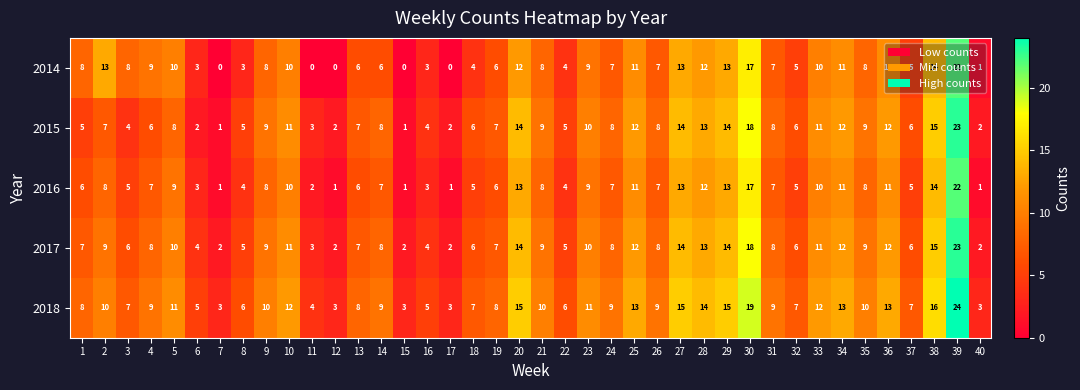

How many data points does each series have?

40